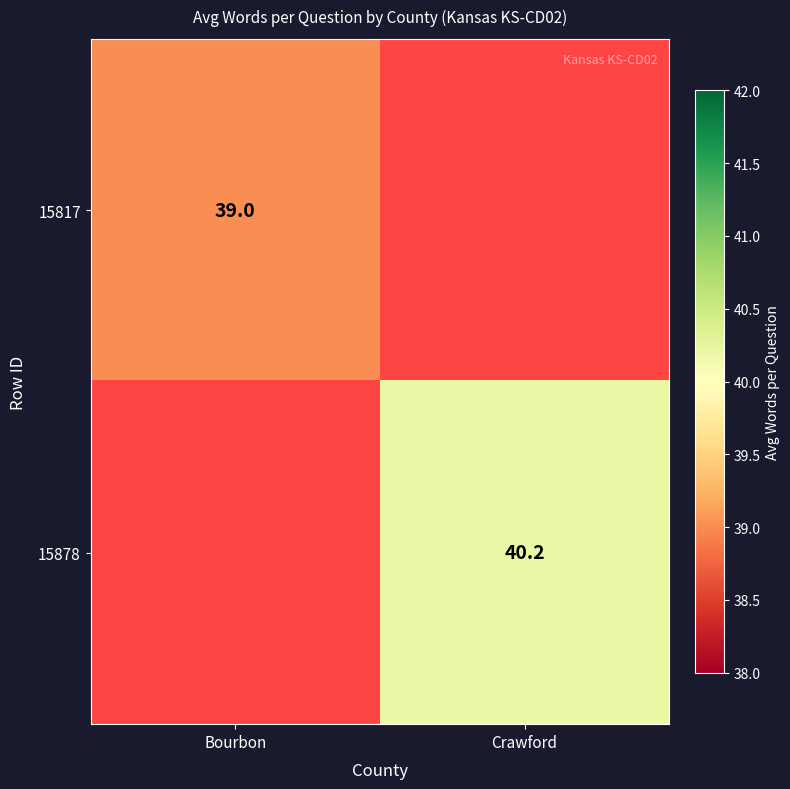

True or false: 15878 has a value of 40.2 at Crawford.

True